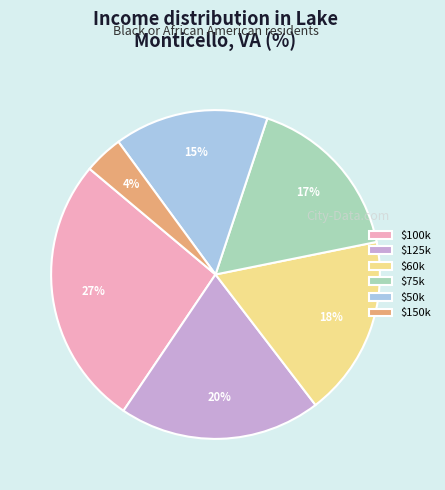

Is there a majority slice in this chart?

No